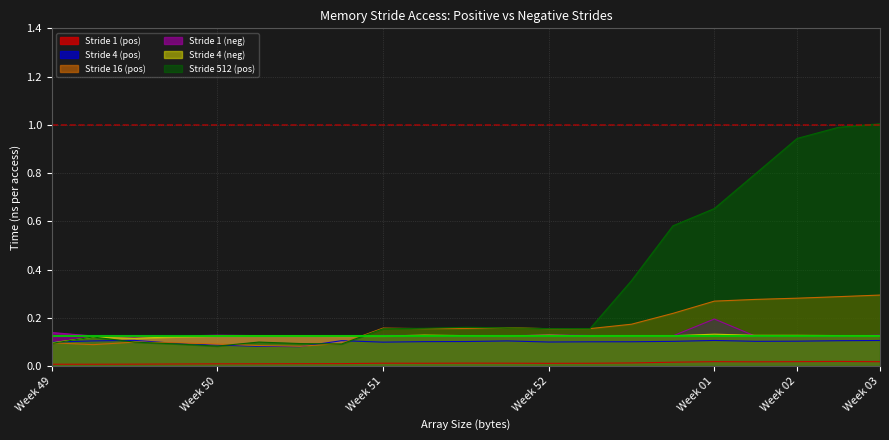

What is the greatest value displayed?

1.0